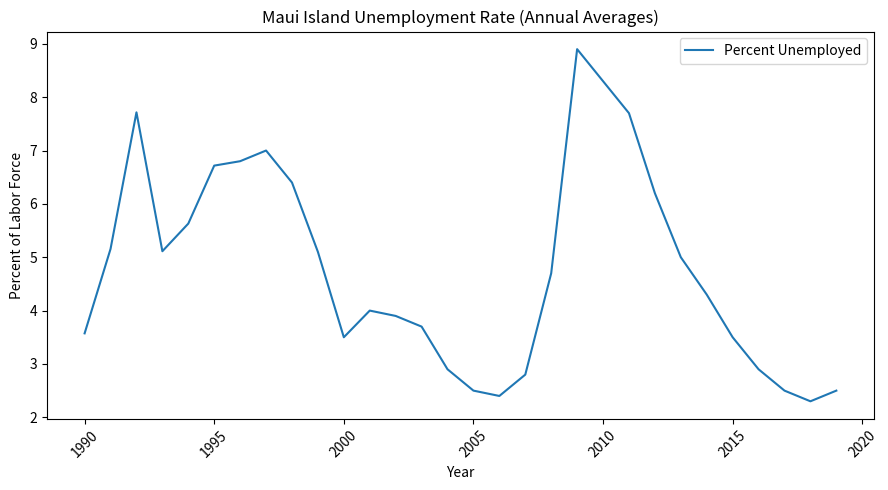

What is the maximum value shown in the chart?

8.9